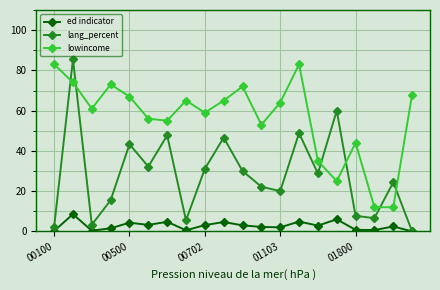

List the series in order of their peak value, highest first.

lang_percent, lowincome, ed indicator